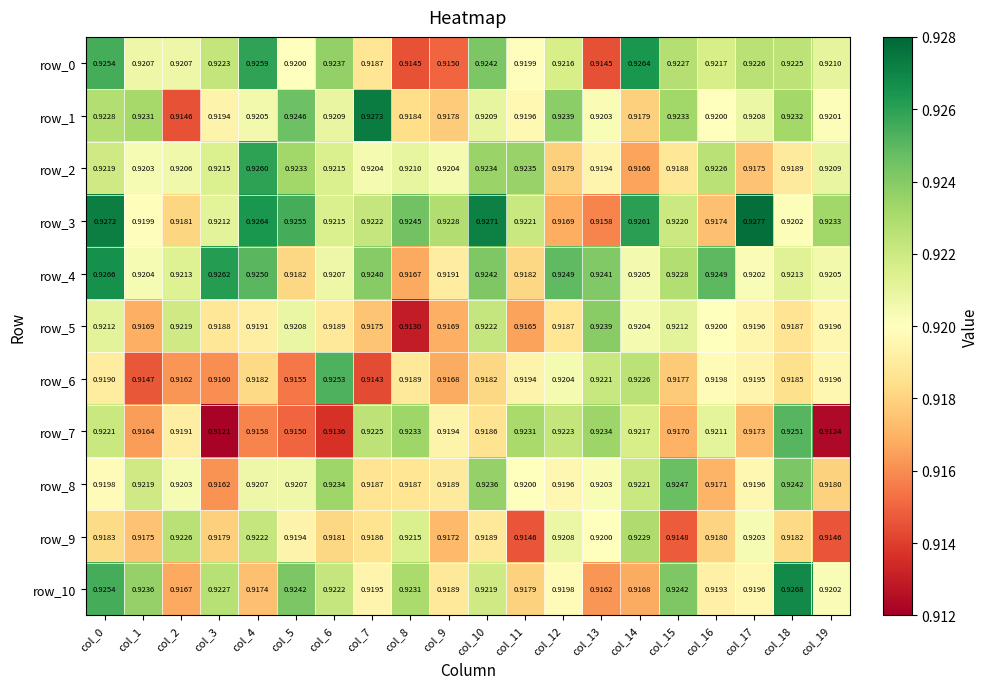

Rank the series by their maximum value, from highest to lowest.

row_3, row_1, row_10, row_4, row_0, row_2, row_6, row_7, row_8, row_5, row_9